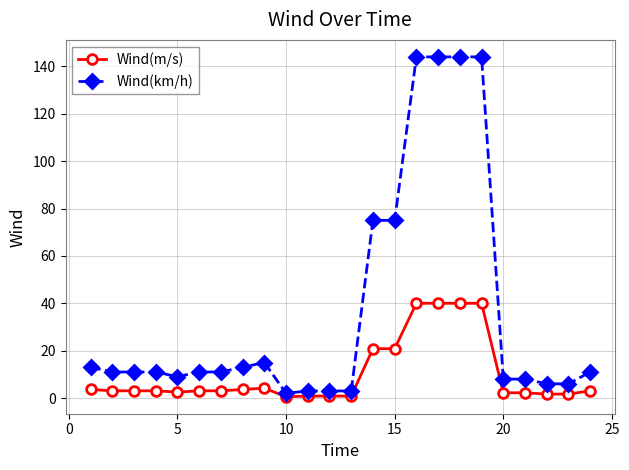

Does the chart display data point markers on the line(s)?

Yes